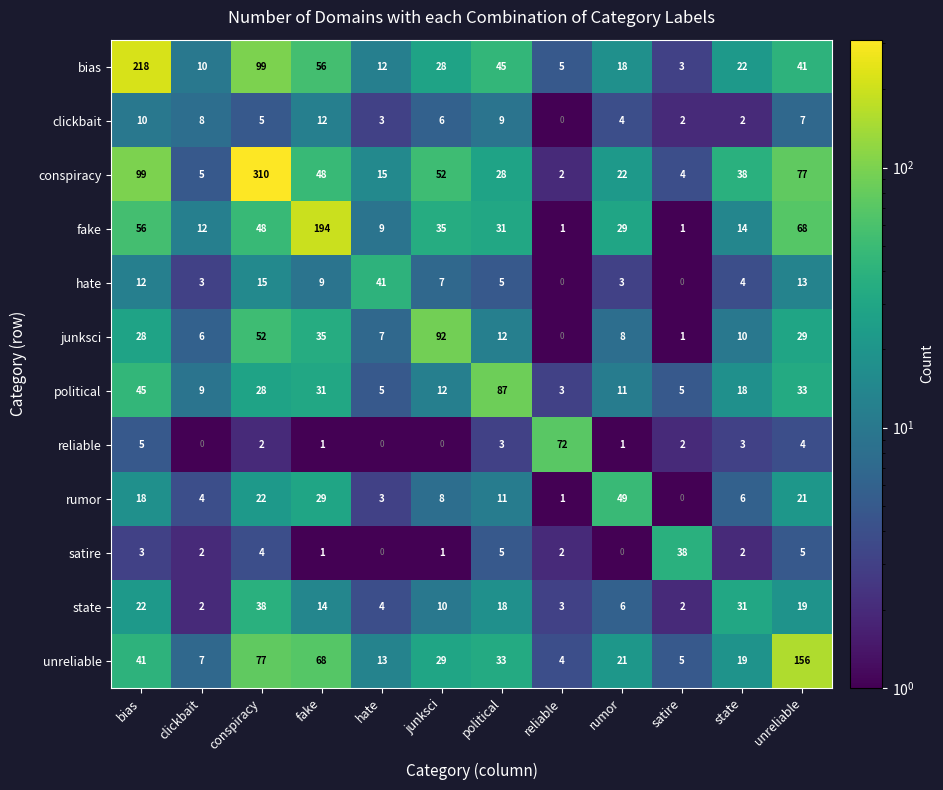

Count the number of data series in this chart.

12